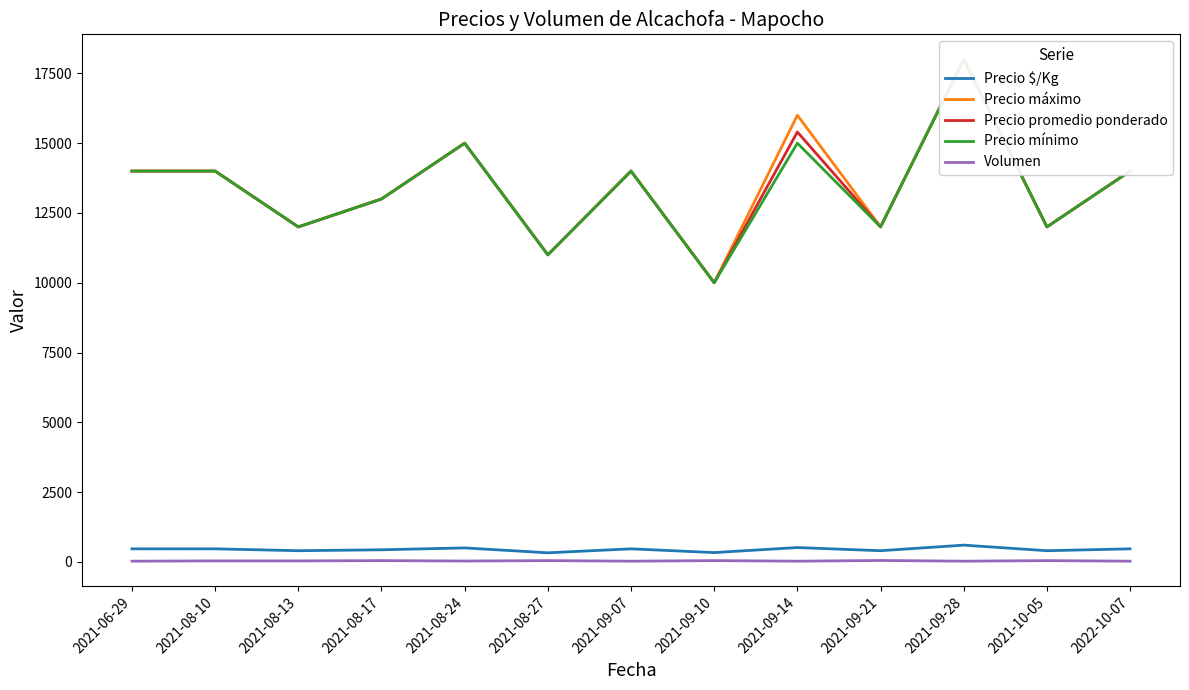

List the labels in order of Precio $/Kg value, largest first.

2021-09-28, 2021-09-14, 2021-08-24, 2021-06-29, 2021-08-10, 2021-09-07, 2022-10-07, 2021-08-17, 2021-08-13, 2021-09-21, 2021-10-05, 2021-09-10, 2021-08-27